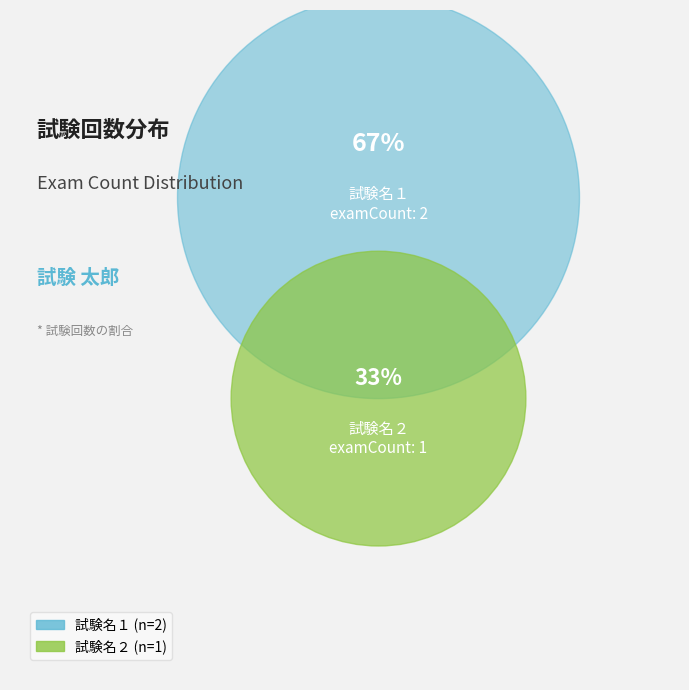

Combined, what portion of the pie is 試験名１ and 試験名２?

100.0%